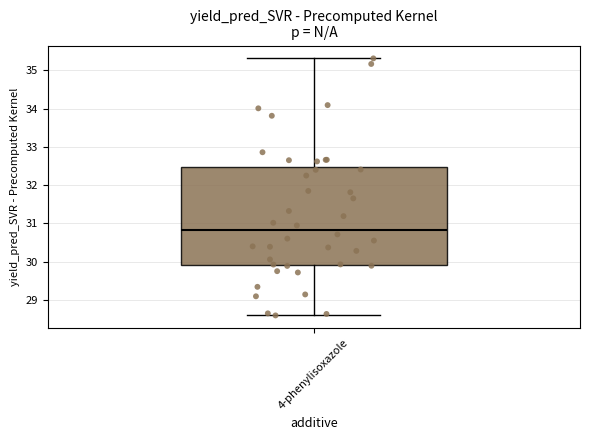

Where does the median line of the box for 4-phenylisoxazole sit on the y-axis? The values are not printed on the chart, so give them approximately, as read against the axis.

30.8